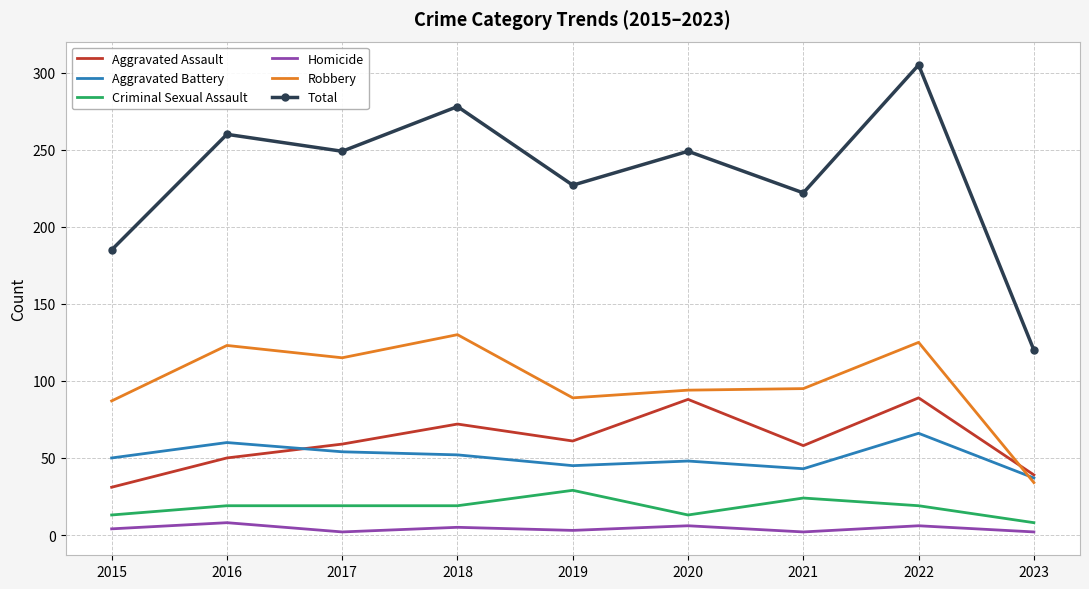

At which category does Aggravated Assault reach its first local valley?

2019